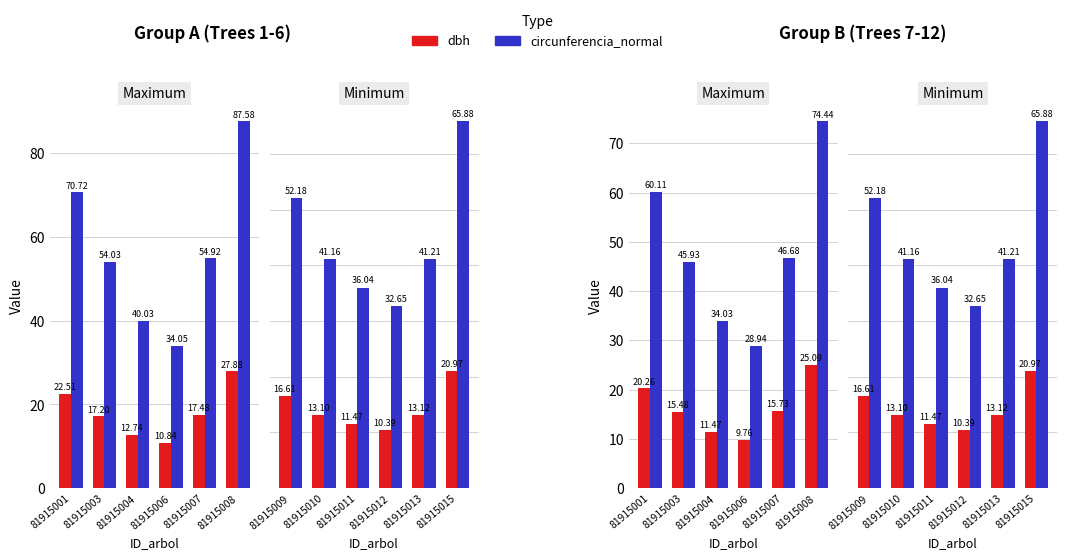

Between 81915010 and 81915013, which series saw the biggest shift?

circunferencia_normal